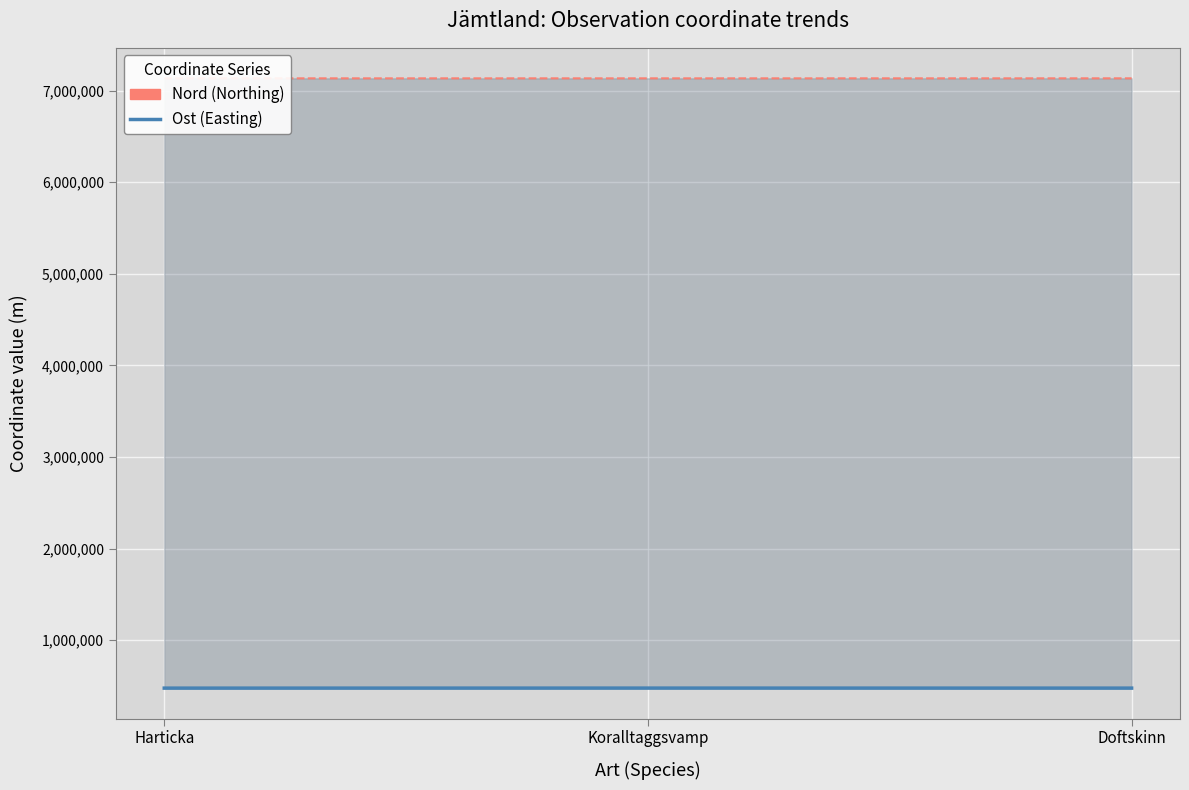

What is the value of the Nord (Northing) point at the 3rd from the left?

7135222.7